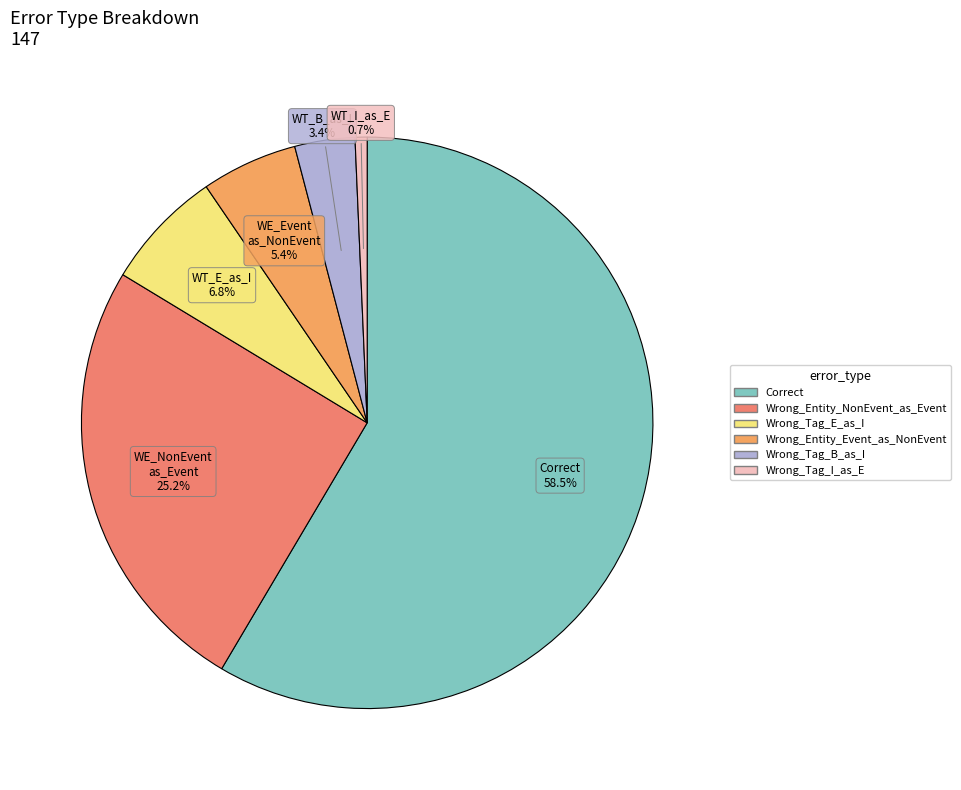

Is it true that Wrong_Tag_E_as_I is 20% of the pie?

False